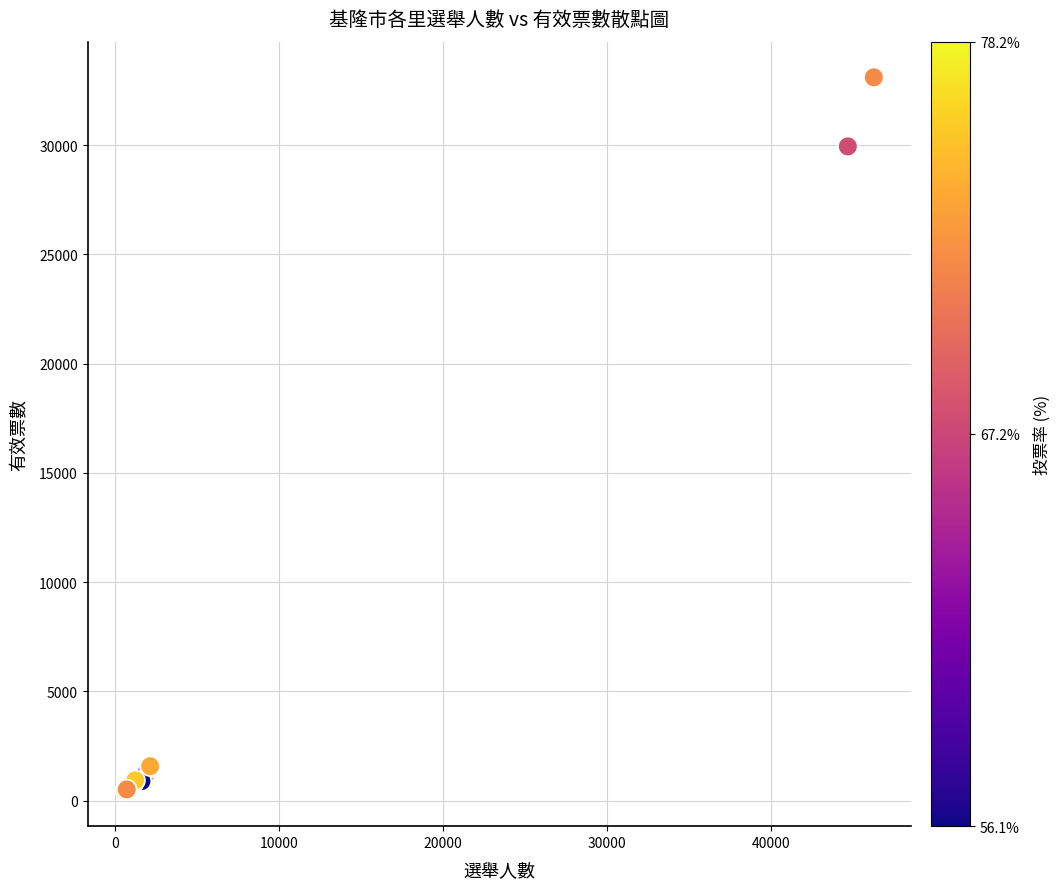

What Y value in the scatter plot is closest to 16785?

29943